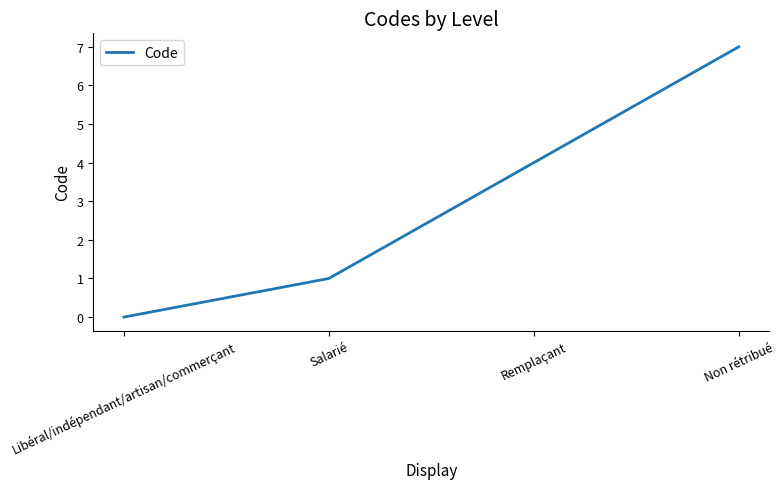

What position from the right is Remplaçant?

2